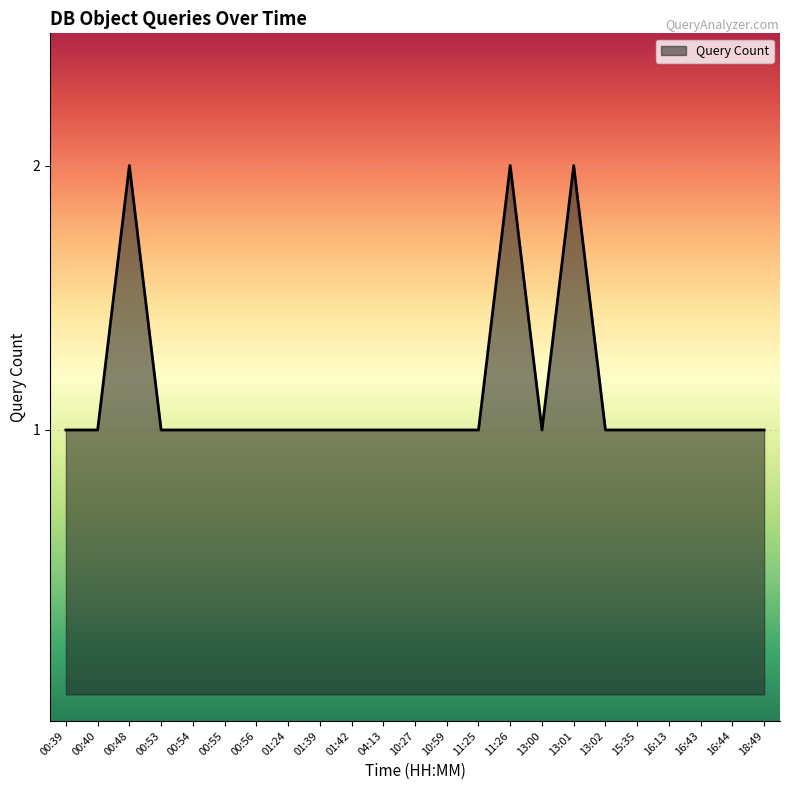

How many lines are shown in the chart?

1